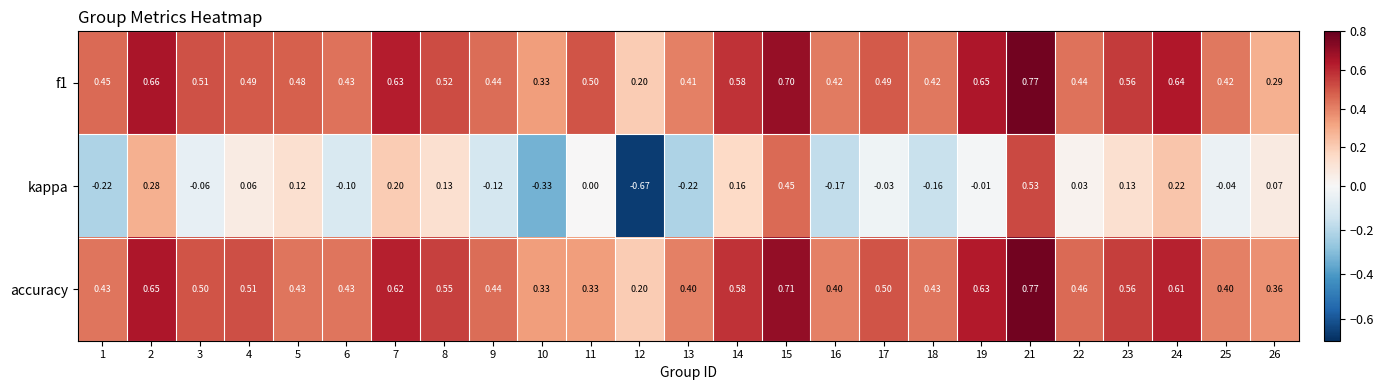

Is the value of accuracy at 14 greater than the value of kappa at 19?

Yes